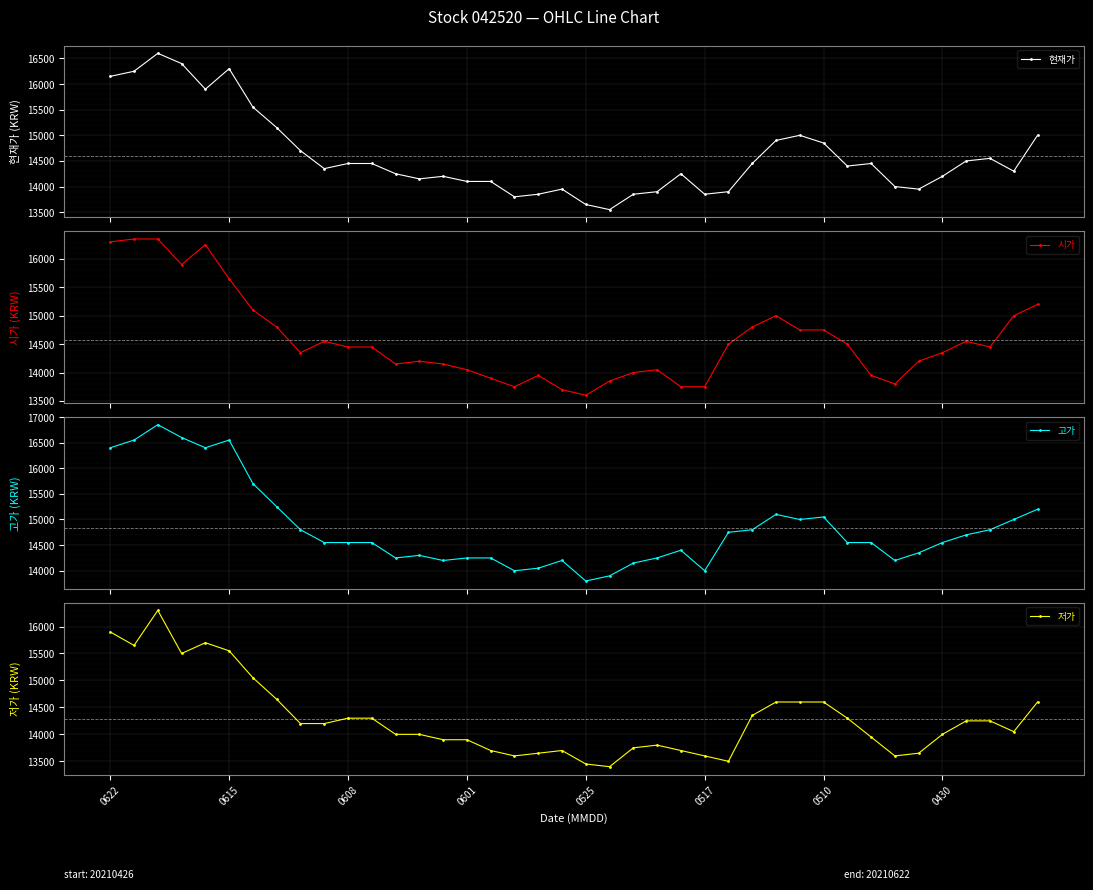

Rank the series at 37 from highest to lowest value.

고가, 현재가, 시가, 저가